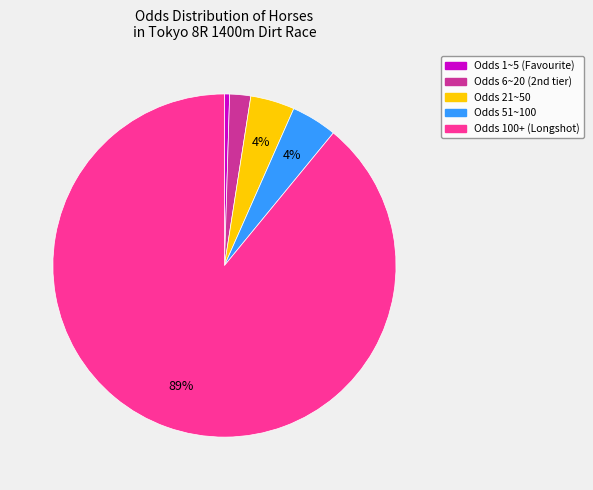

Is there a majority slice in this chart?

Yes